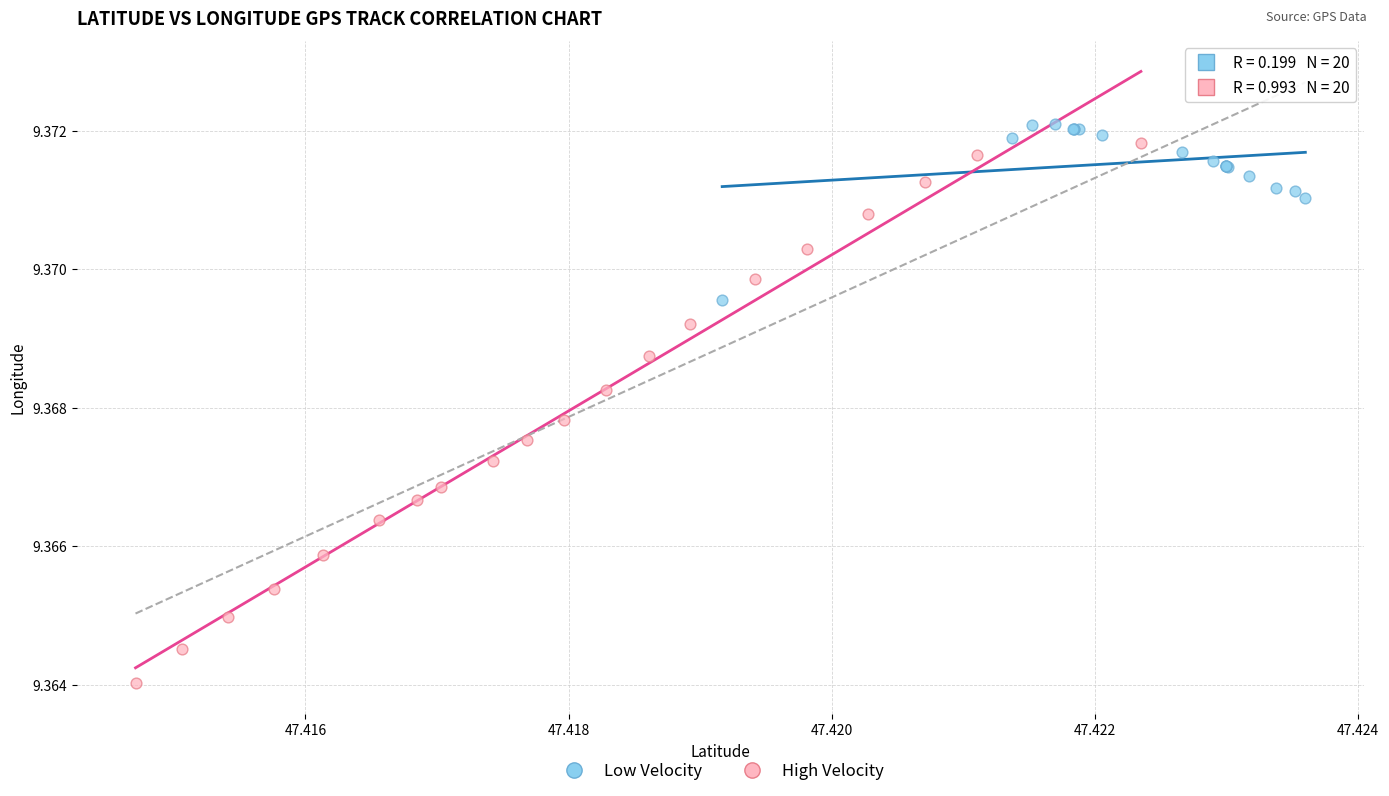

Which series contains the highest Y value?

Low Velocity